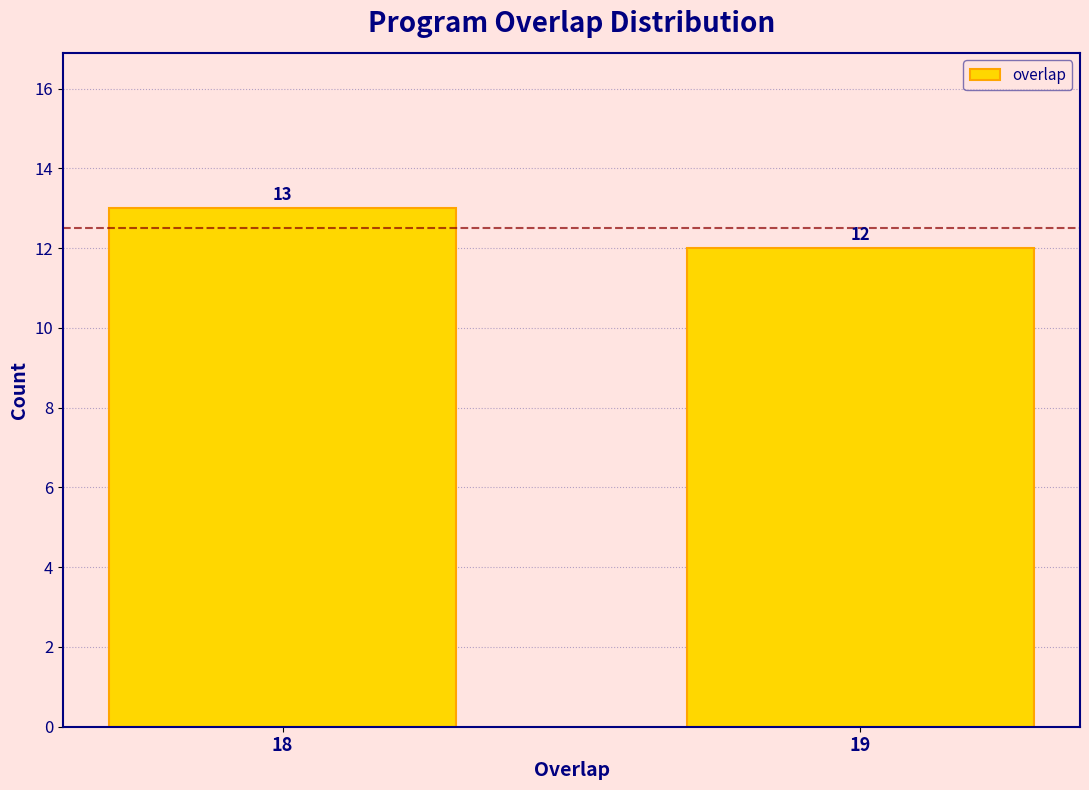

Reading left to right, transcribe all the data shown in this chart.

13	12